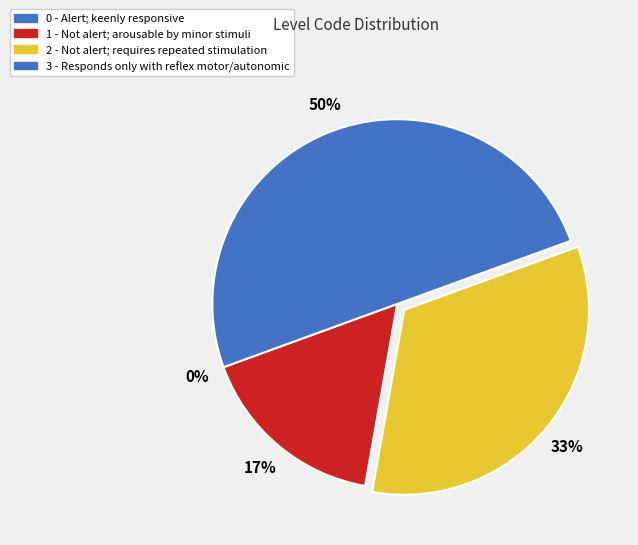

Does any single category account for the majority?

No